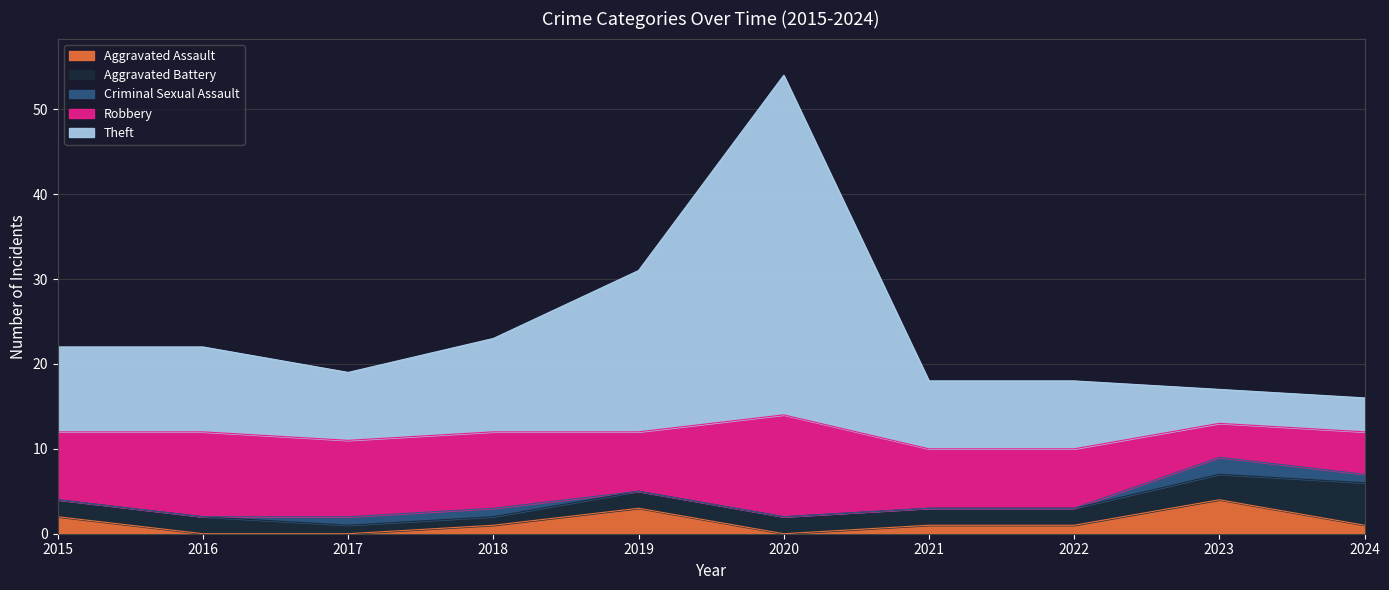

Is the value of Criminal Sexual Assault at 2021 greater than the value of Robbery at 2024?

No